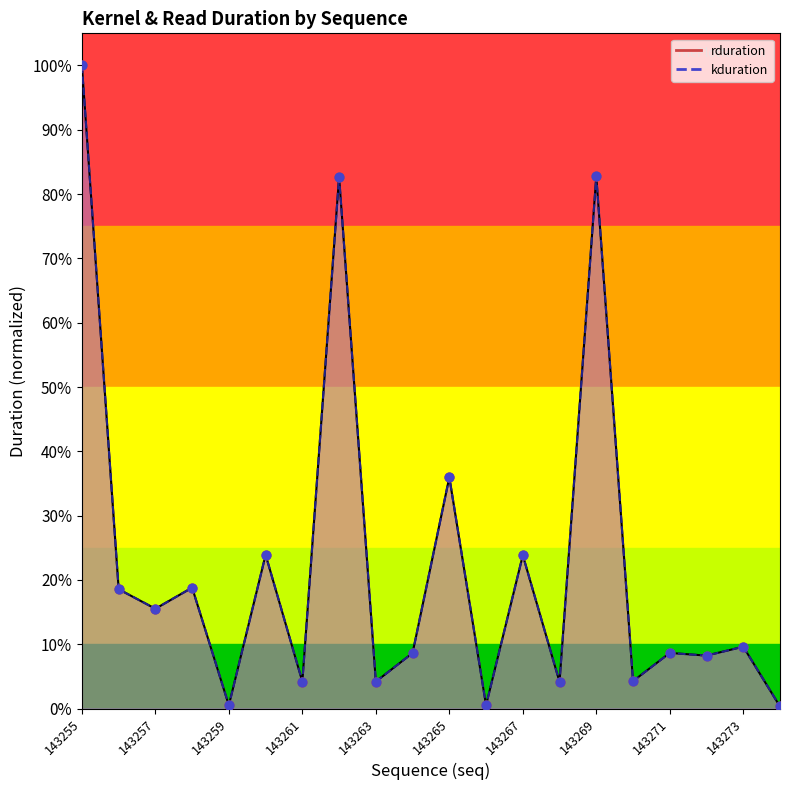

At which category is the sum across all series the highest?

143255